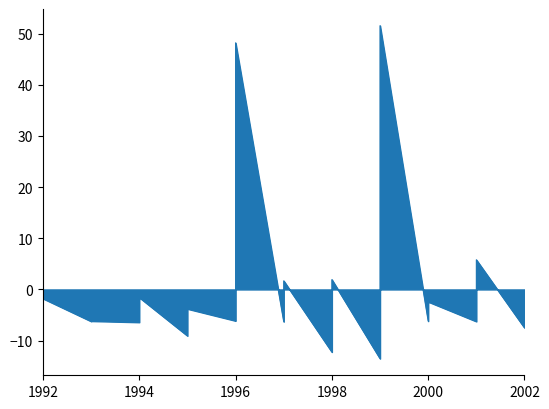

Which label corresponds to the smallest value in the chart?

1999